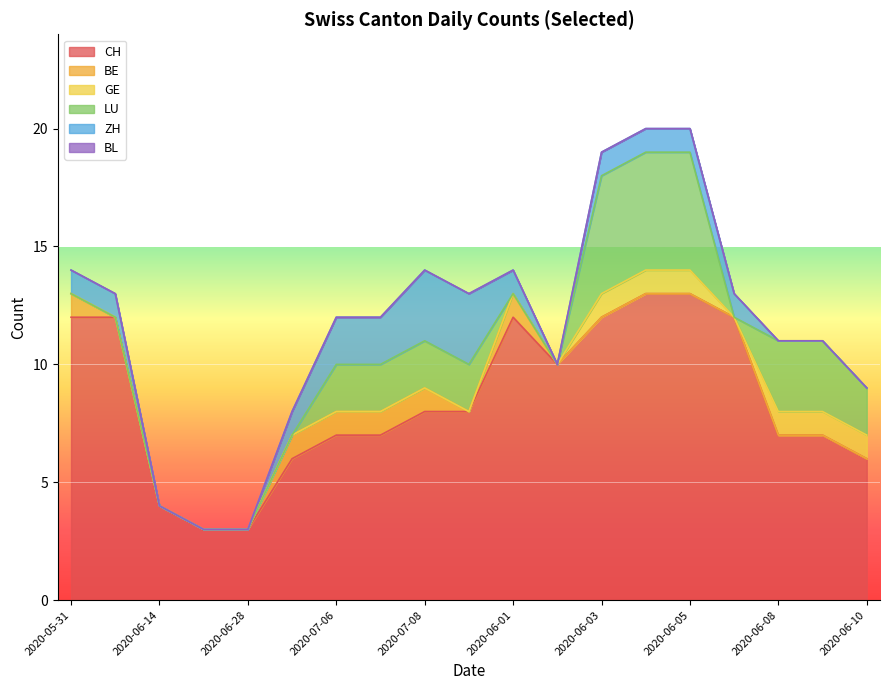

True or false: BE and LU cross at least once.

True